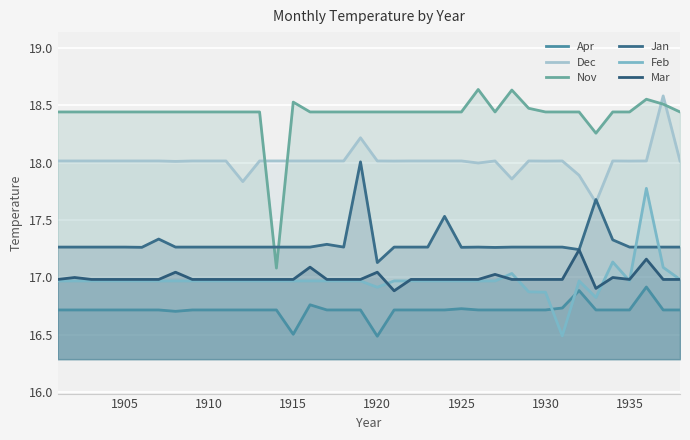

What is the smallest value displayed?

16.5